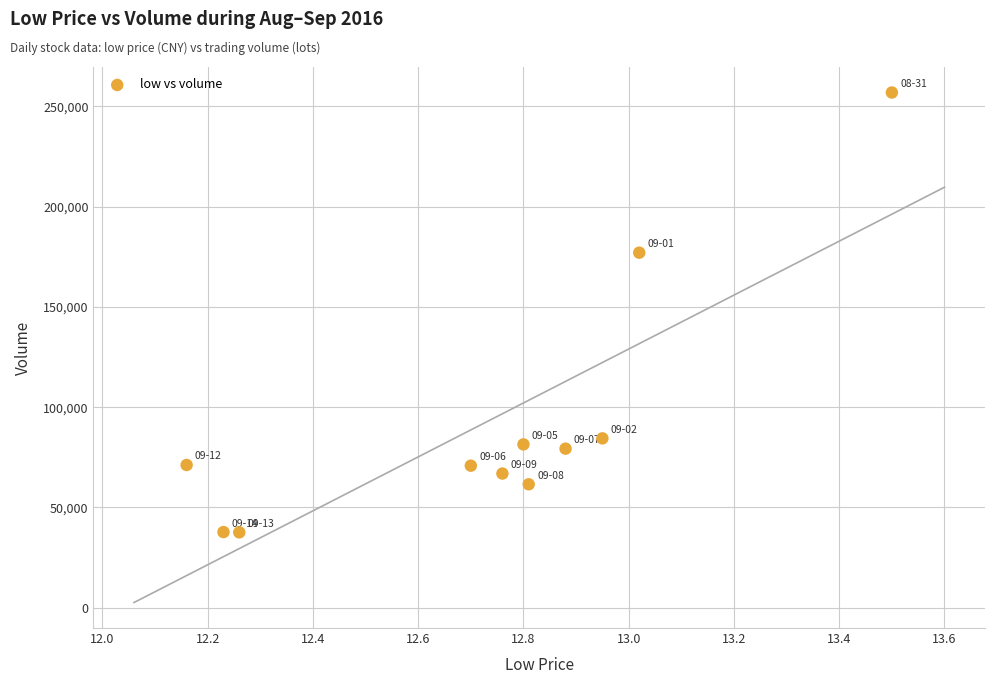

What Y value in the scatter plot is closest to 147276?

177085.1